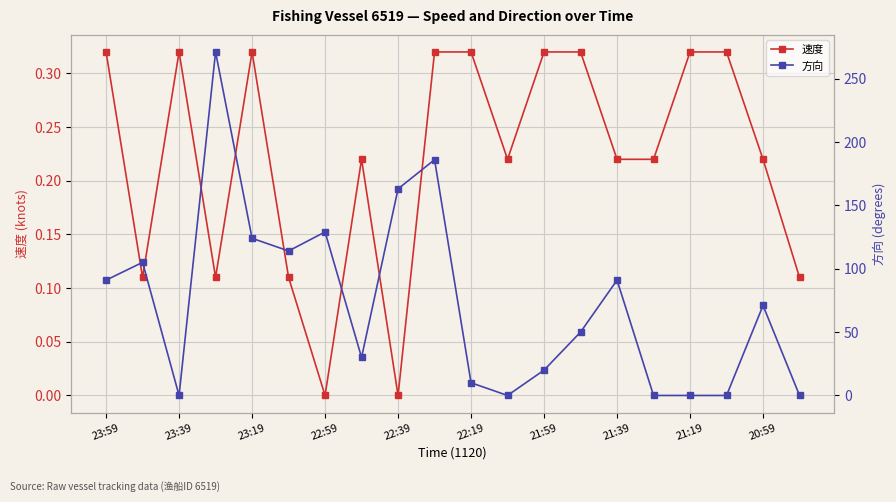

What are all the series names shown in the legend?

速度, 方向